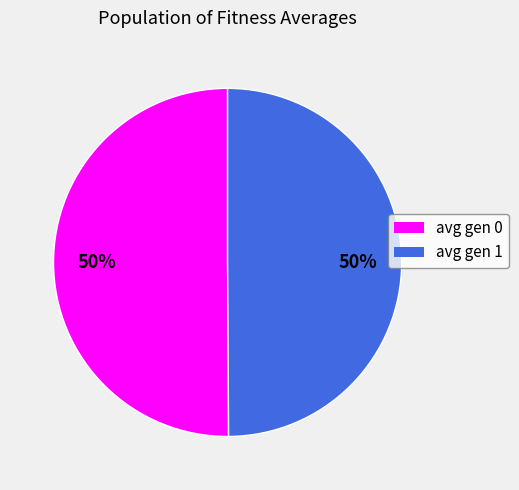

What is the ratio of the value at avg gen 0 to the value at avg gen 1?

1.0